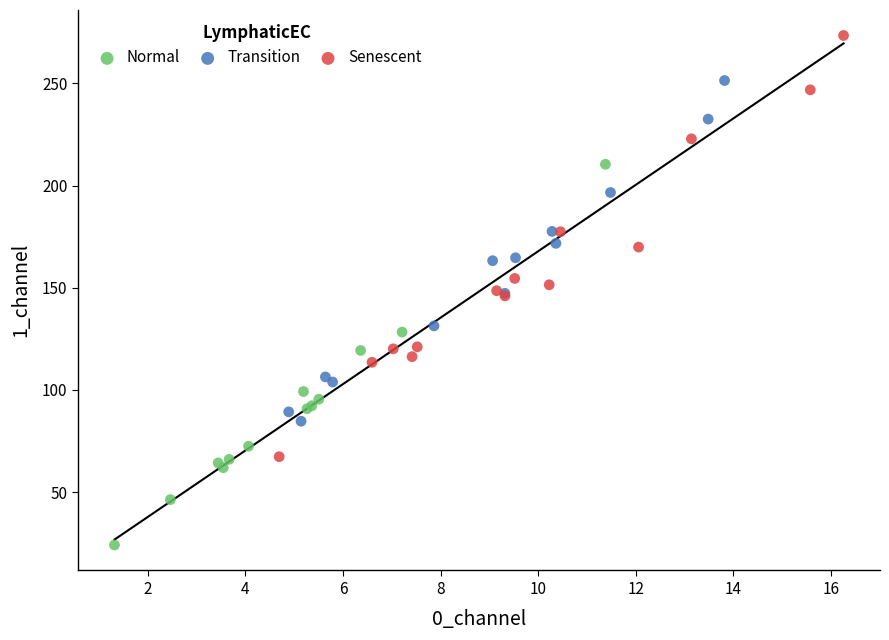

Which series contains the highest Y value?

Senescent